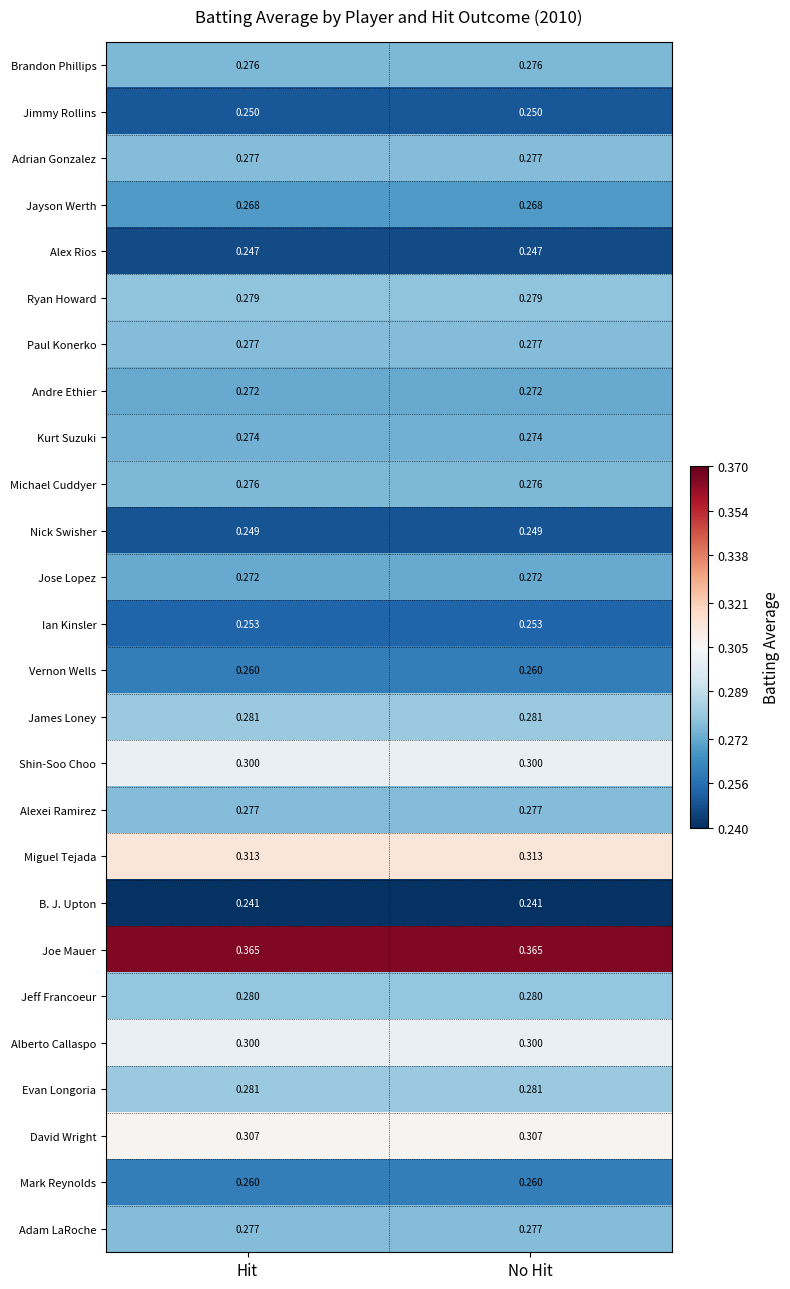

Which series has the largest total across all categories?

Joe Mauer